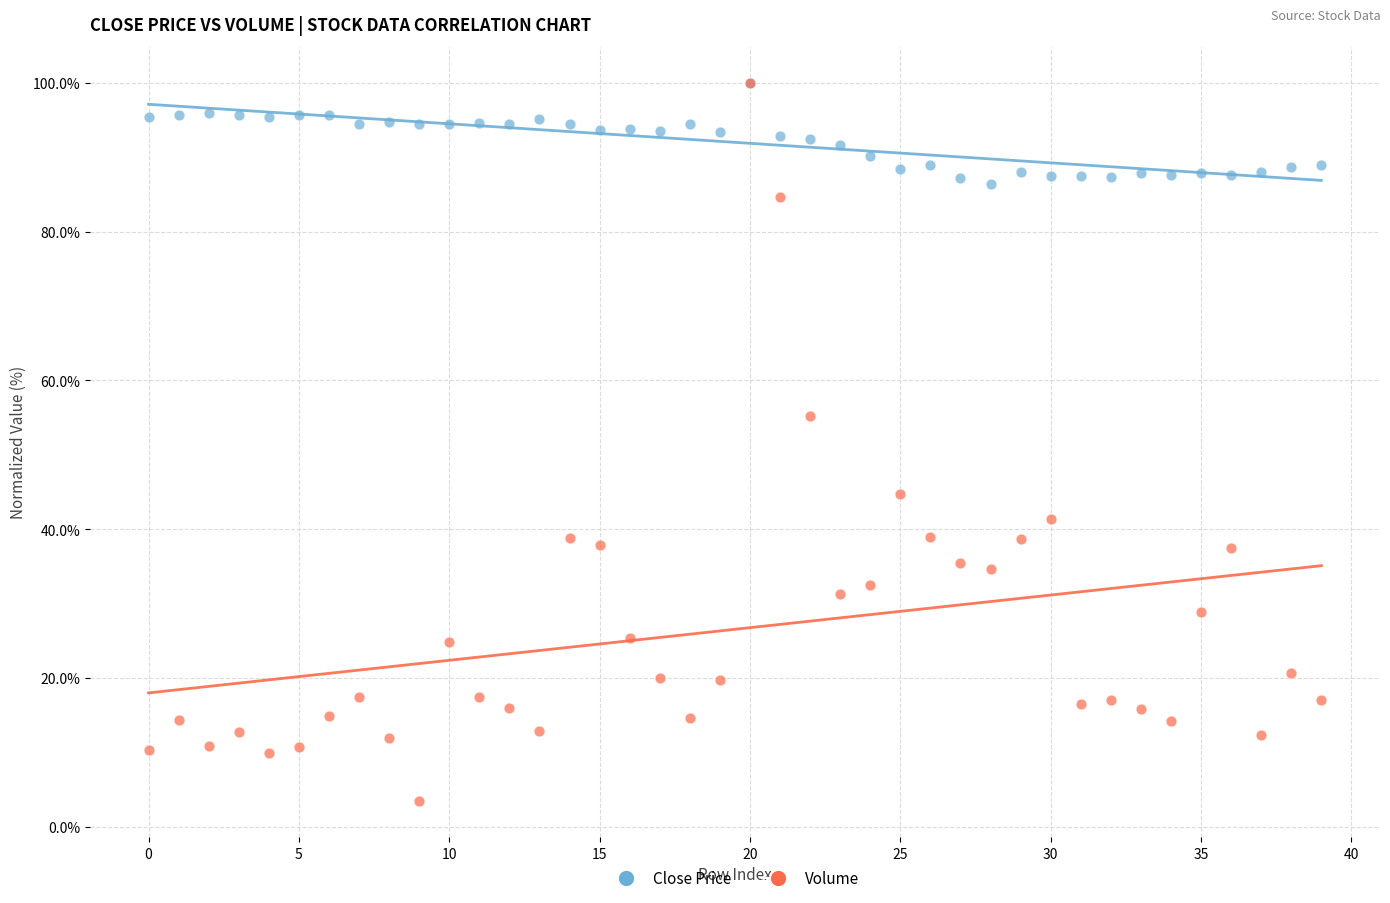

Across all series, what Y value is closest to 51?

55.2